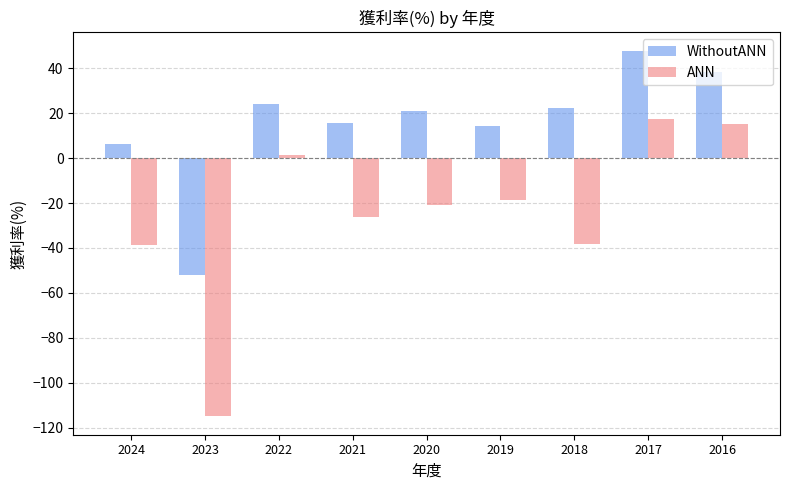

What is the difference between the highest and lowest values at 2021?

41.7